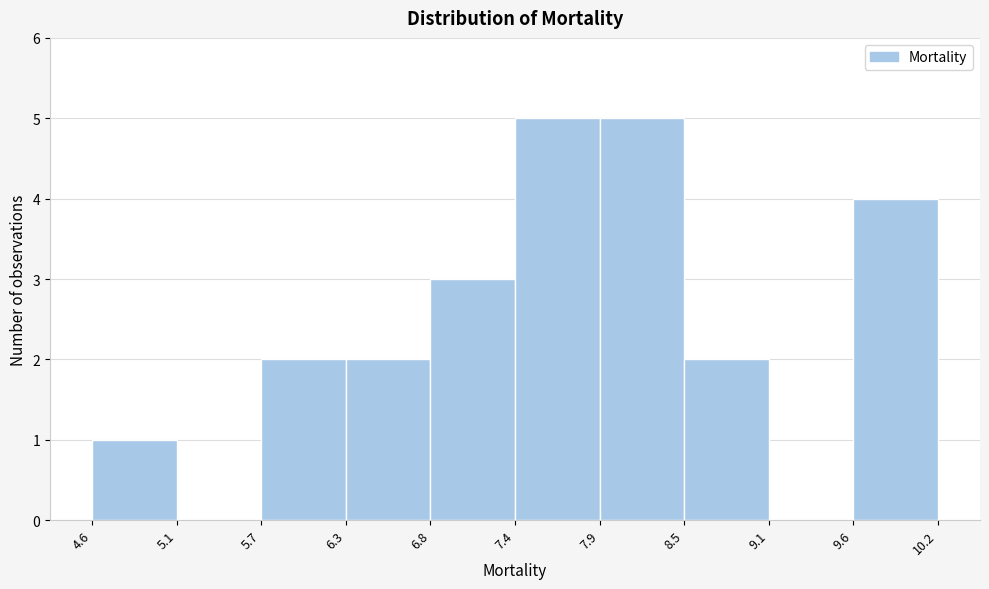

Reading left to right, list every bar in this chart as the range it spans on the x-axis followed by its height. The values are not printed on the chart, so give them approximately, as read against the axis.

4.6 to 5.1: 1
5.1 to 5.7: 0
5.7 to 6.3: 2
6.3 to 6.8: 2
6.8 to 7.4: 3
7.4 to 7.9: 5
7.9 to 8.5: 5
8.5 to 9.1: 2
9.1 to 9.6: 0
9.6 to 10.2: 4